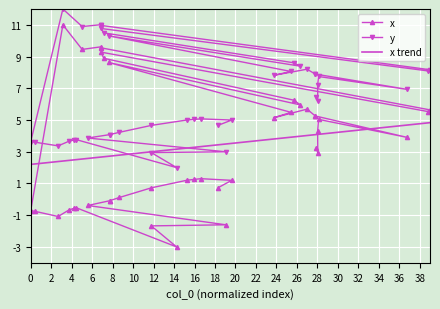

What is the highest value of the y series?

12.0